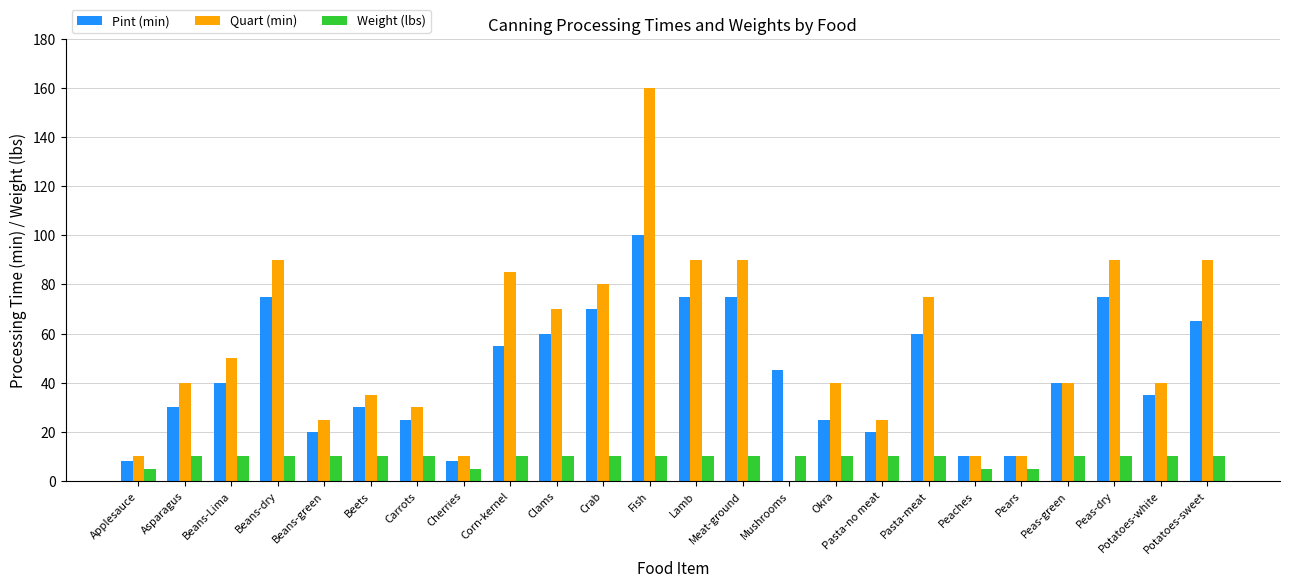

Does the chart contain stacked bars?

No